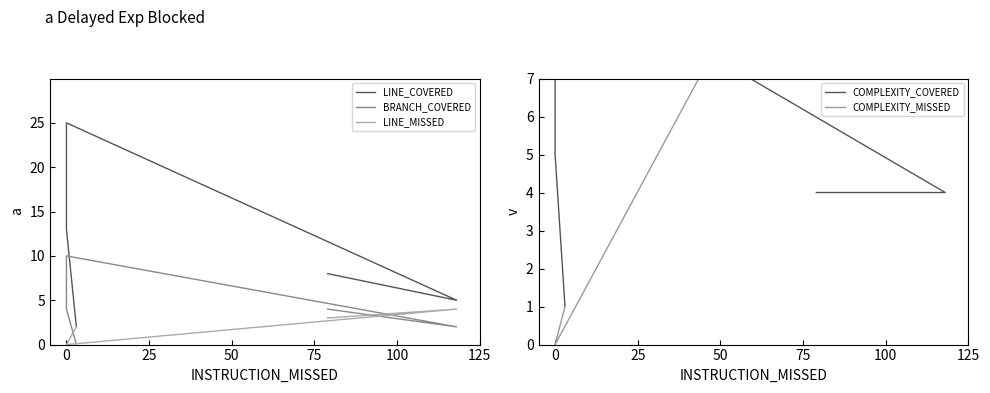

What is the difference between the maximum and second lowest values in the COMPLEXITY_MISSED series?

19